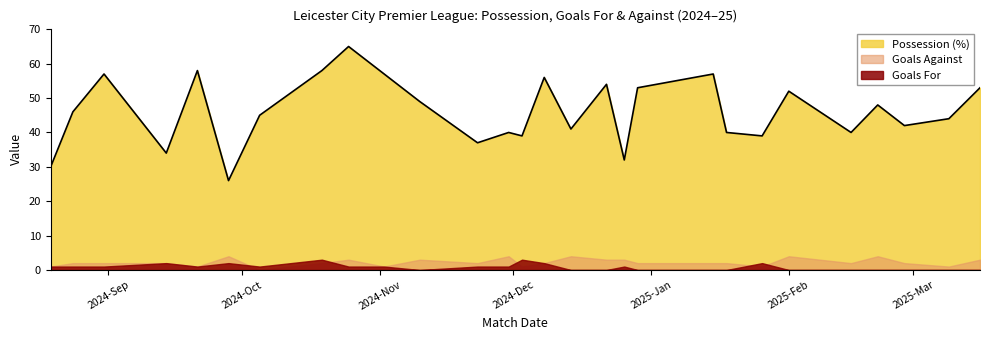

True or false: Possession (%) has a value of 30 at 2024-08-19.

True